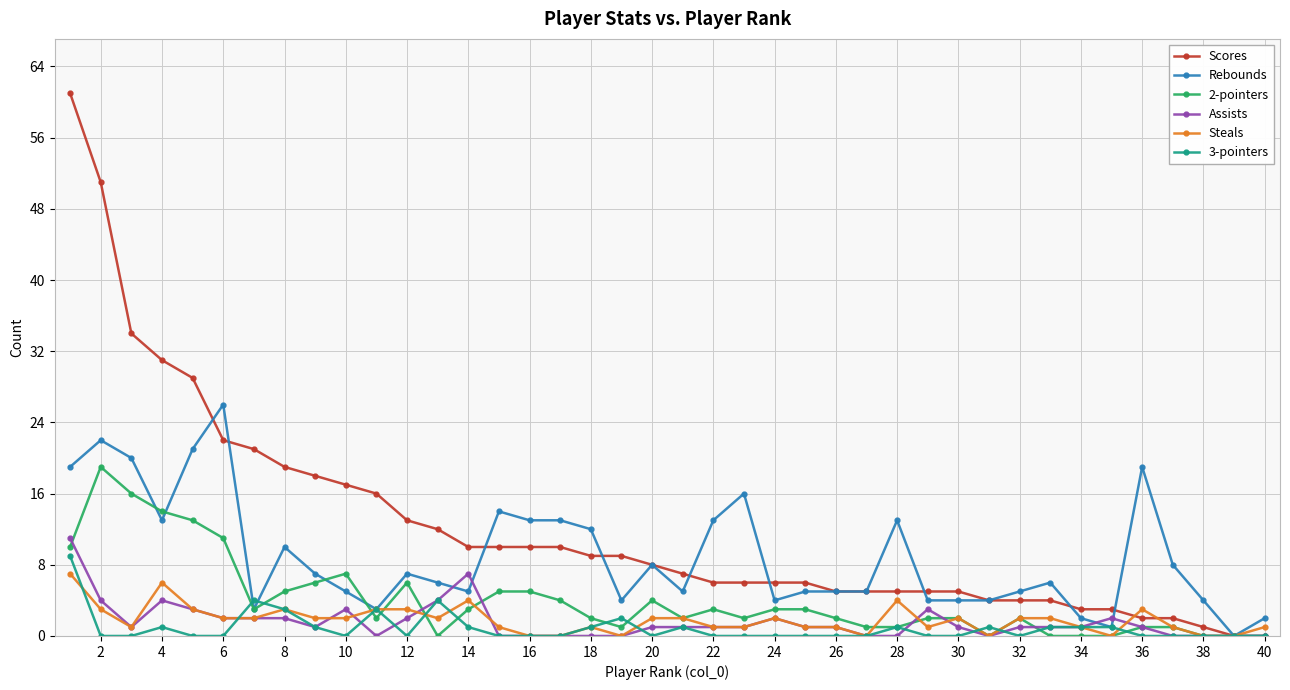

True or false: 2-pointers has more than 2 interior local peaks.

True